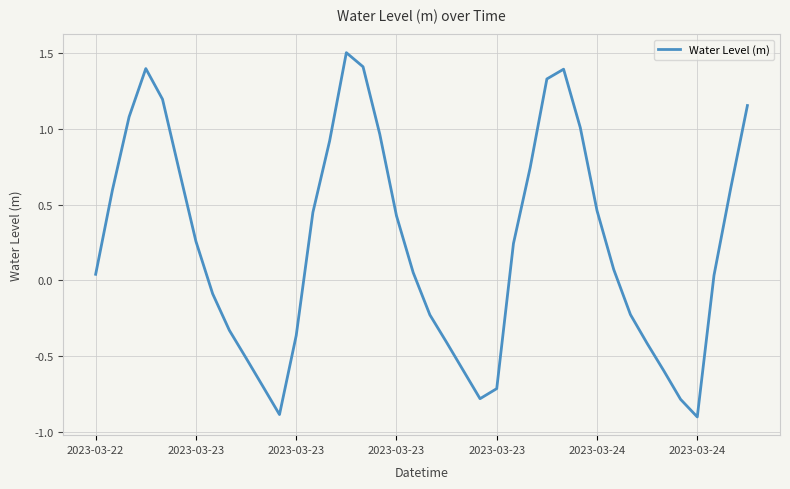

What is the greatest value displayed?

1.5